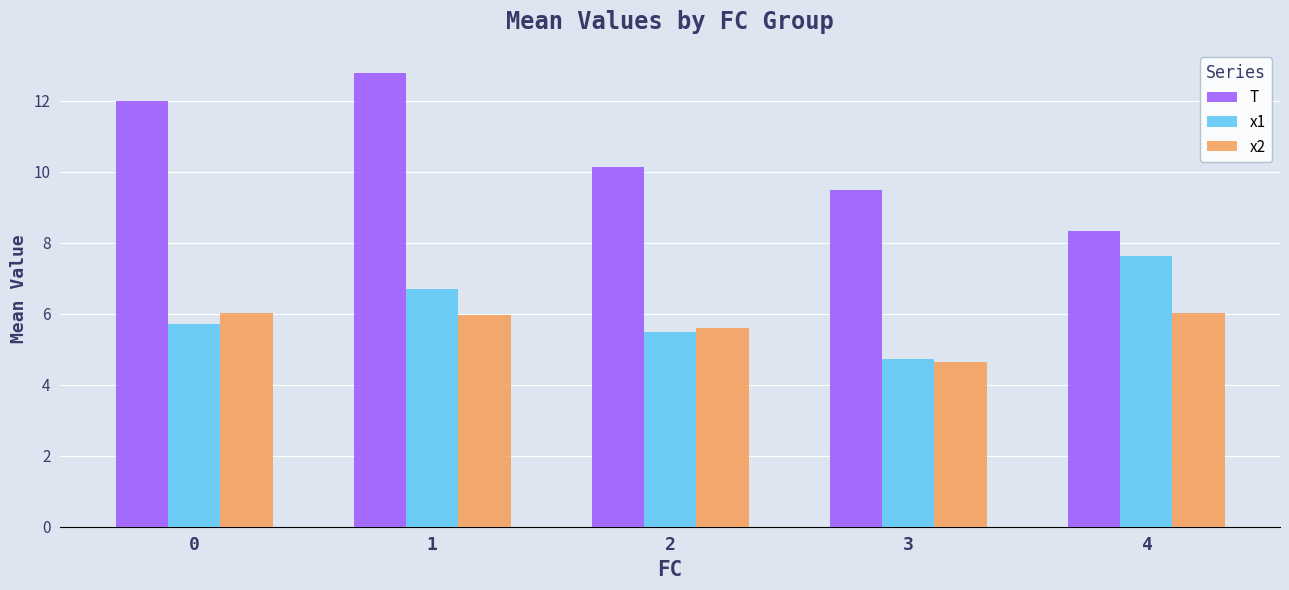

The value of x1 at 3 is 7.9. True or false?

False